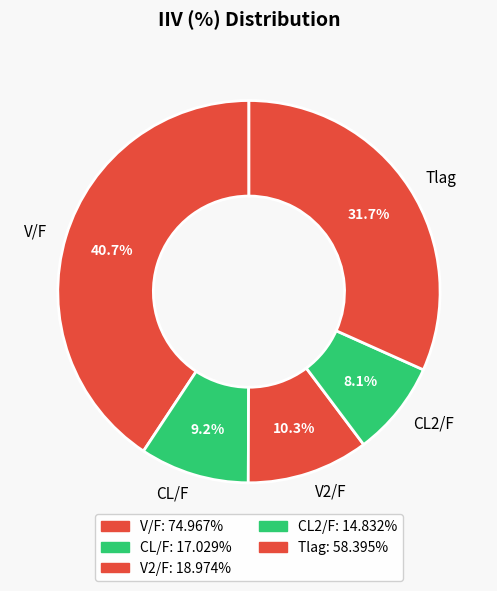

Does CL2/F represent more than half of the total?

No